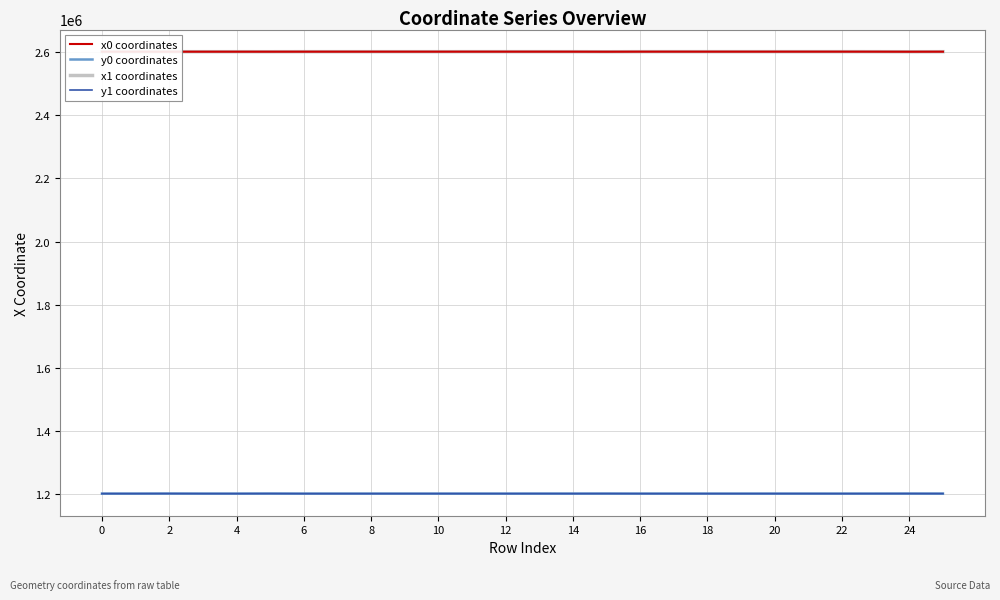

True or false: x1 coordinates has more than 2 interior local peaks.

True